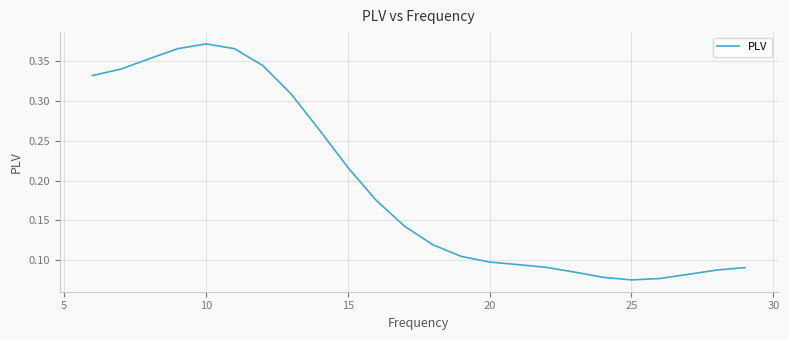

How many lines are shown in the chart?

1